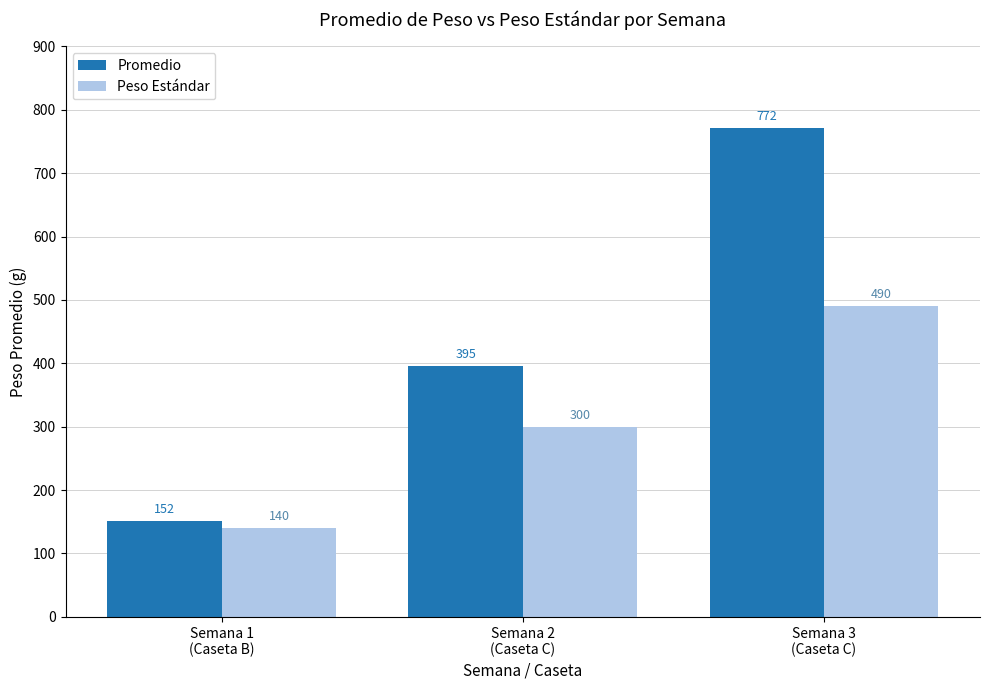

Which series has the widest spread of values?

Promedio